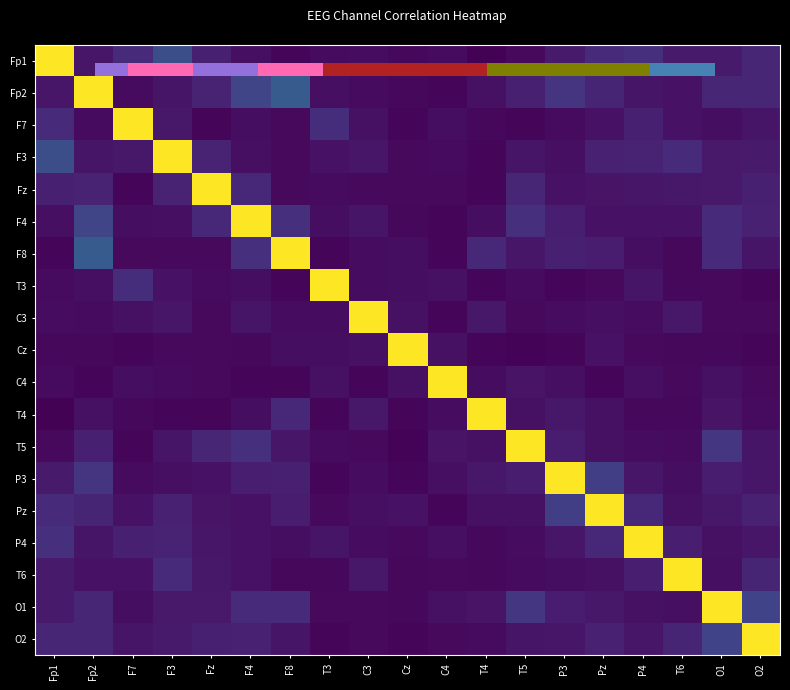

What is the difference between the maximum and minimum values in the P3 series?

1.0